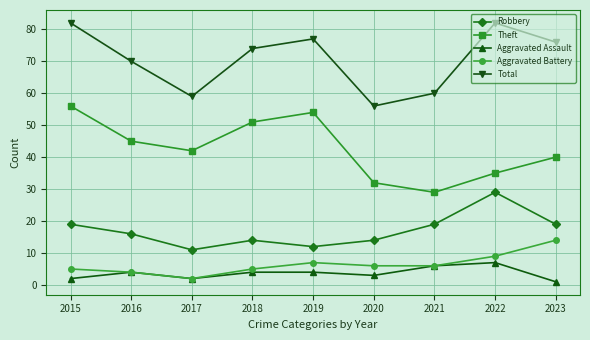

List the labels in order of Theft value, smallest first.

2021, 2020, 2022, 2023, 2017, 2016, 2018, 2019, 2015